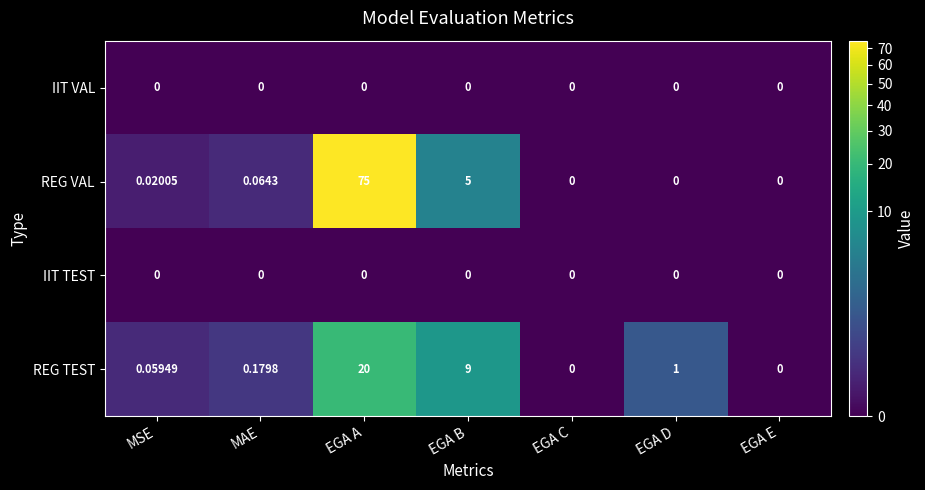

Which label corresponds to the largest value in the chart?

EGA A